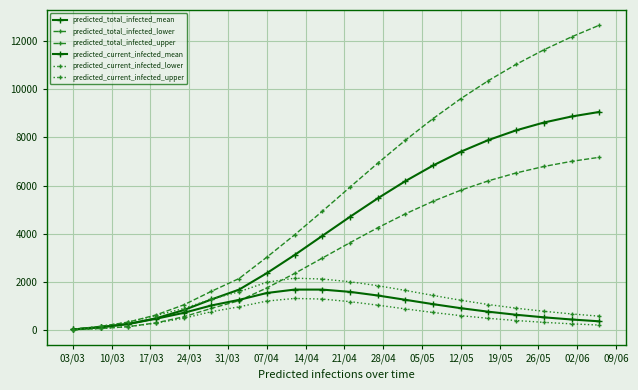

How many series are shown in this chart?

6